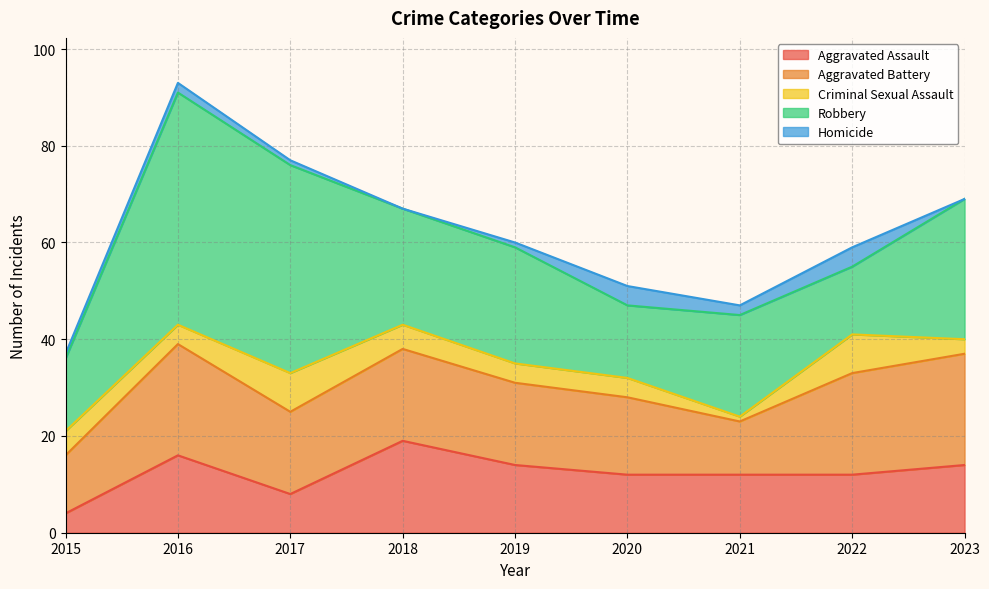

Is it true that Criminal Sexual Assault equals 5 at 2022?

False